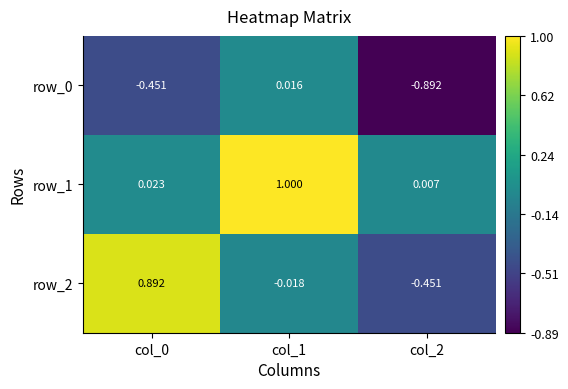

How many values in the row_0 series exceed 0?

1